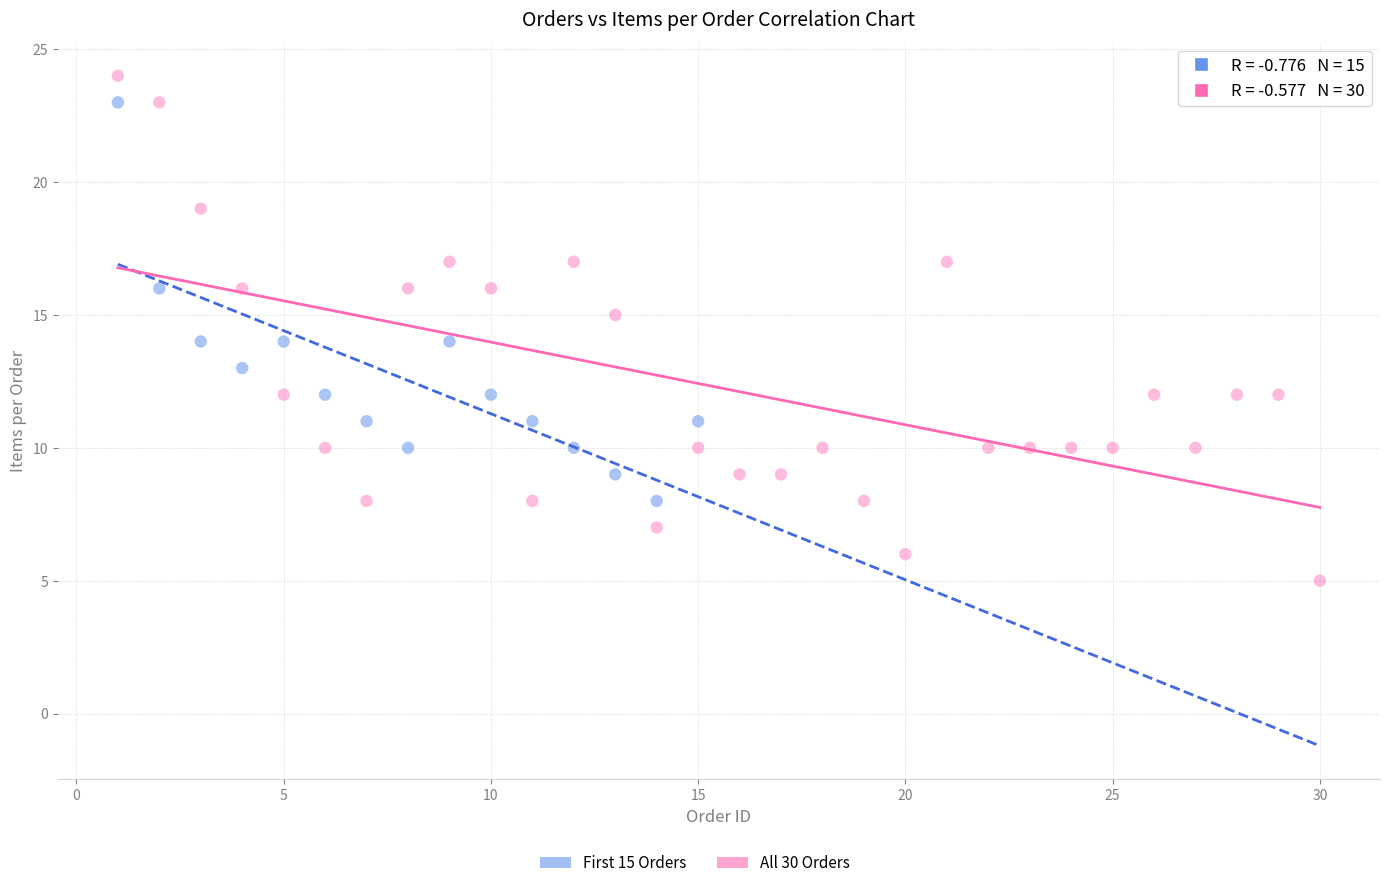

Which series has the largest Y range (max minus min)?

All 30 Orders